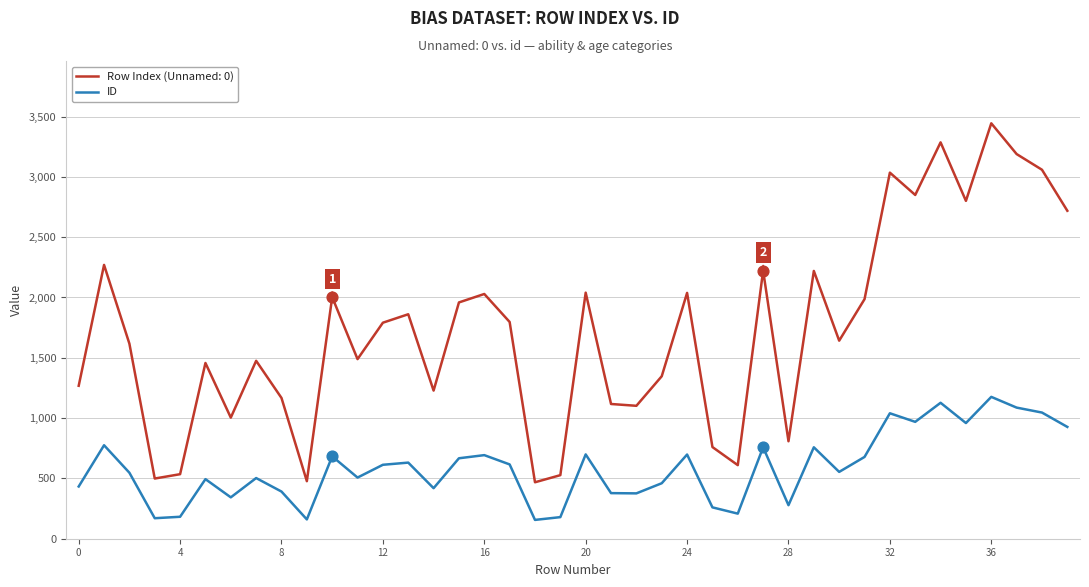

Rank the series by their average value, from highest to lowest.

Row Index (Unnamed: 0), ID